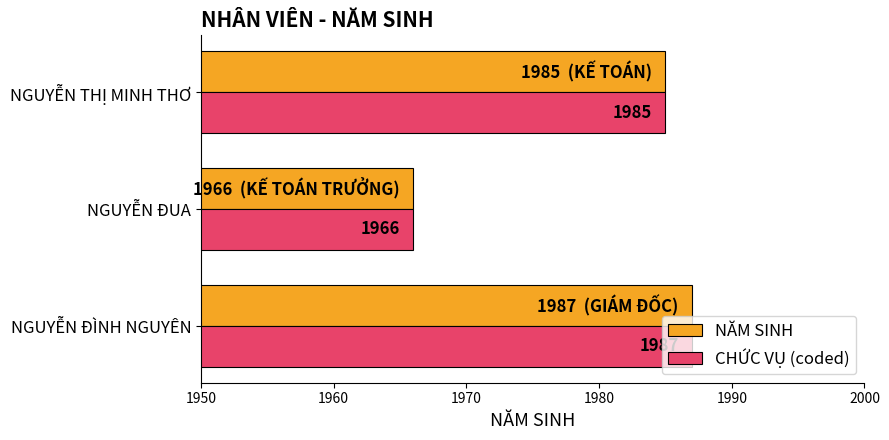

At how many categories does at least one series exceed 1978?

2